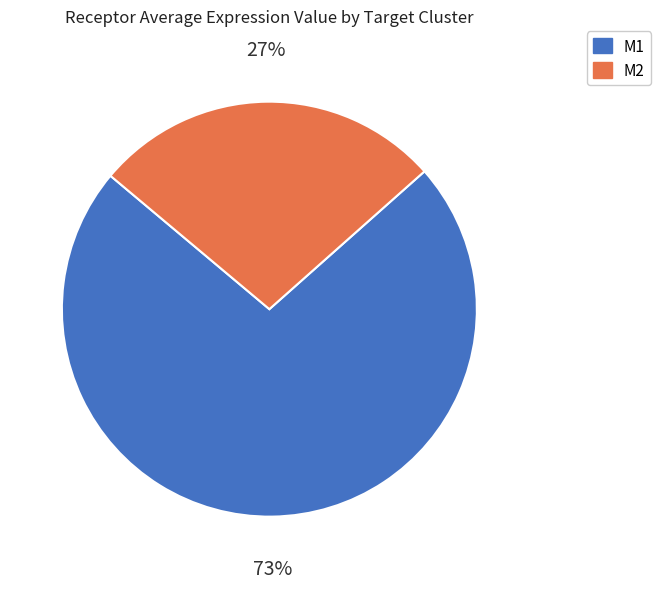

What percentage is the M2 slice, to the nearest percent?

27%